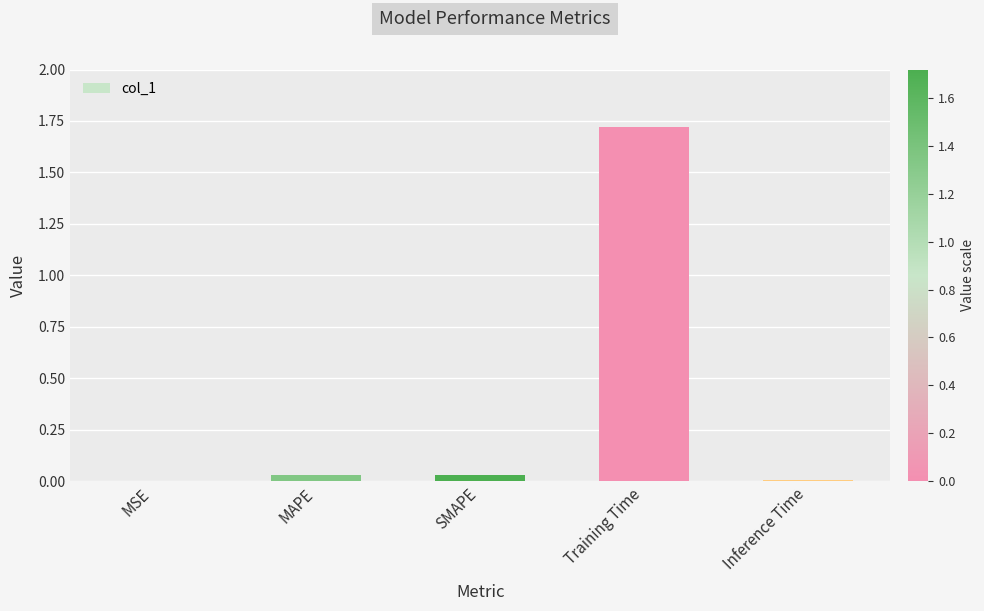

What is the greatest value displayed?

1.7